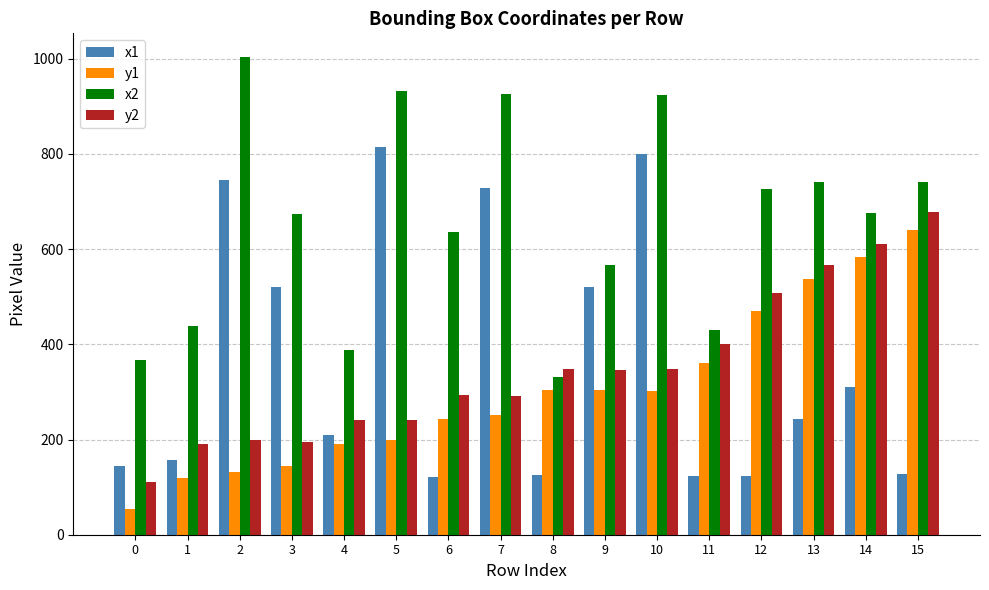

What is the smallest value displayed?

54